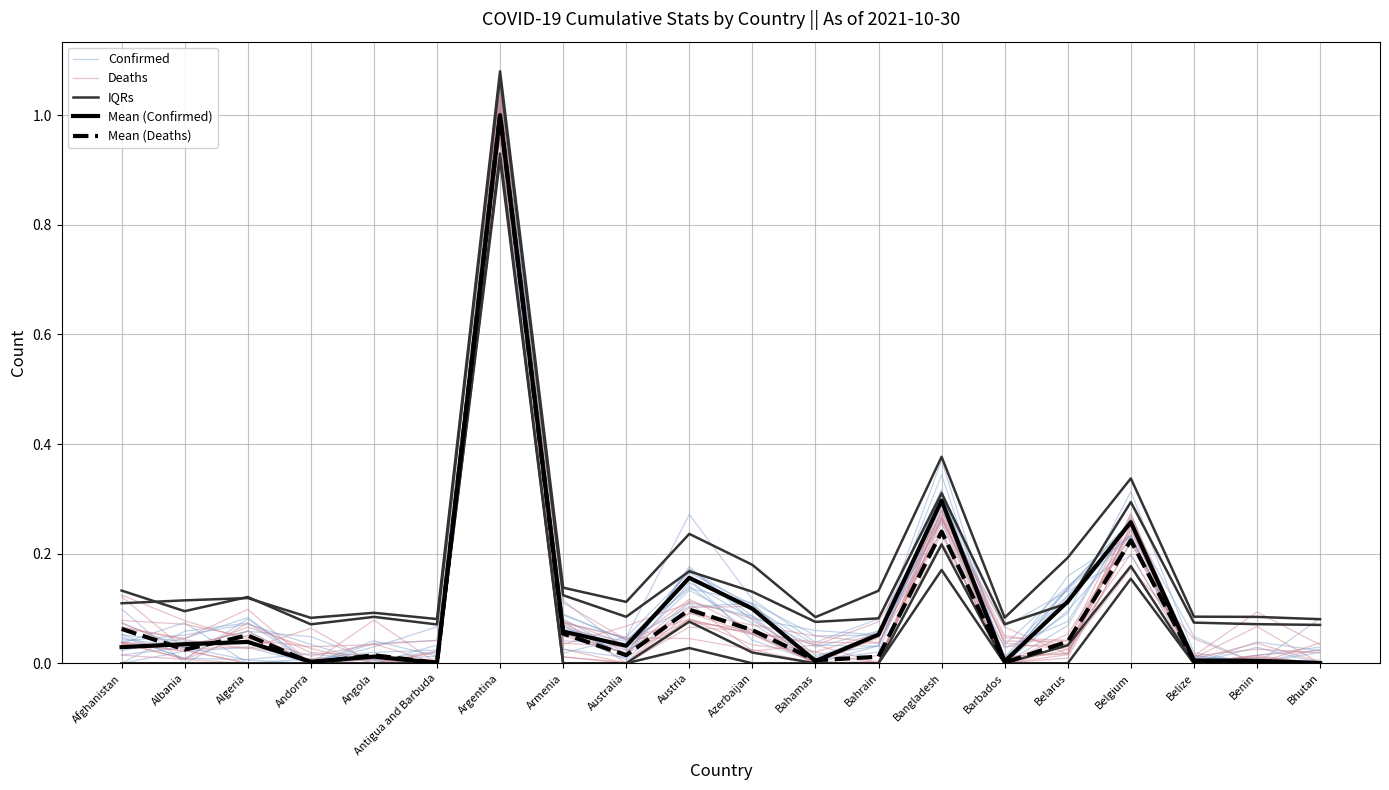

What is the label of the 18th point from the left?

Belize